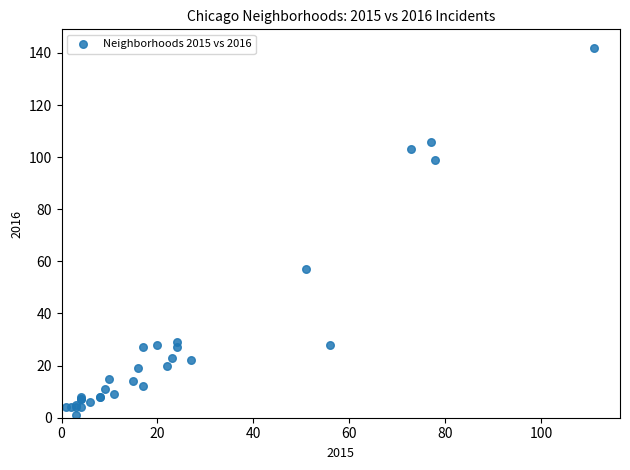

What Y value in the scatter plot is closest to 71?

57